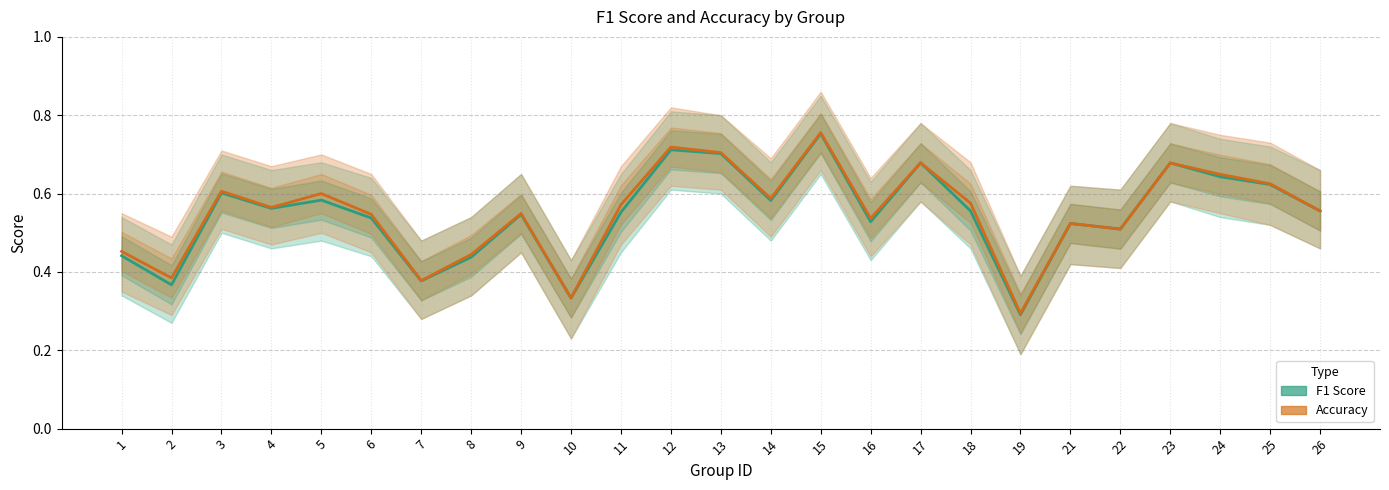

What is the sum of all accuracy values?

13.8